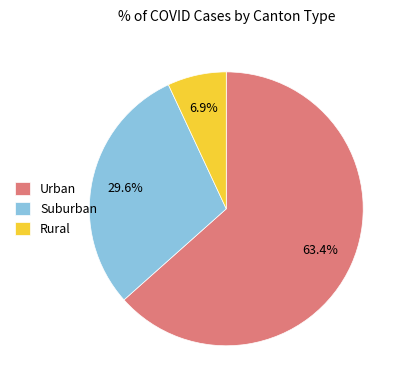

Does any single category account for the majority?

Yes